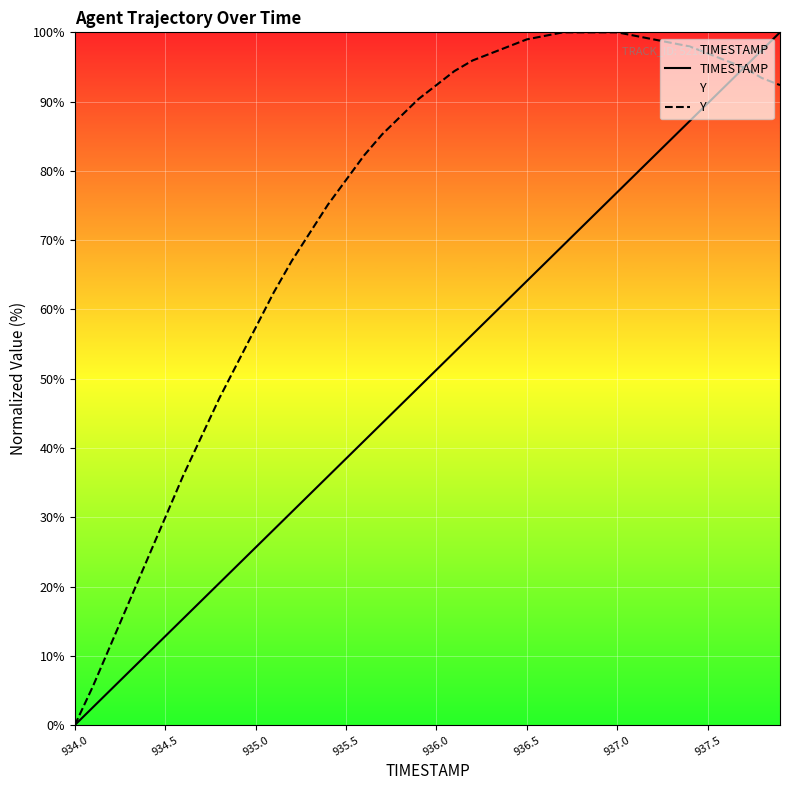

Which category has the lowest value in the Y series?

934.0